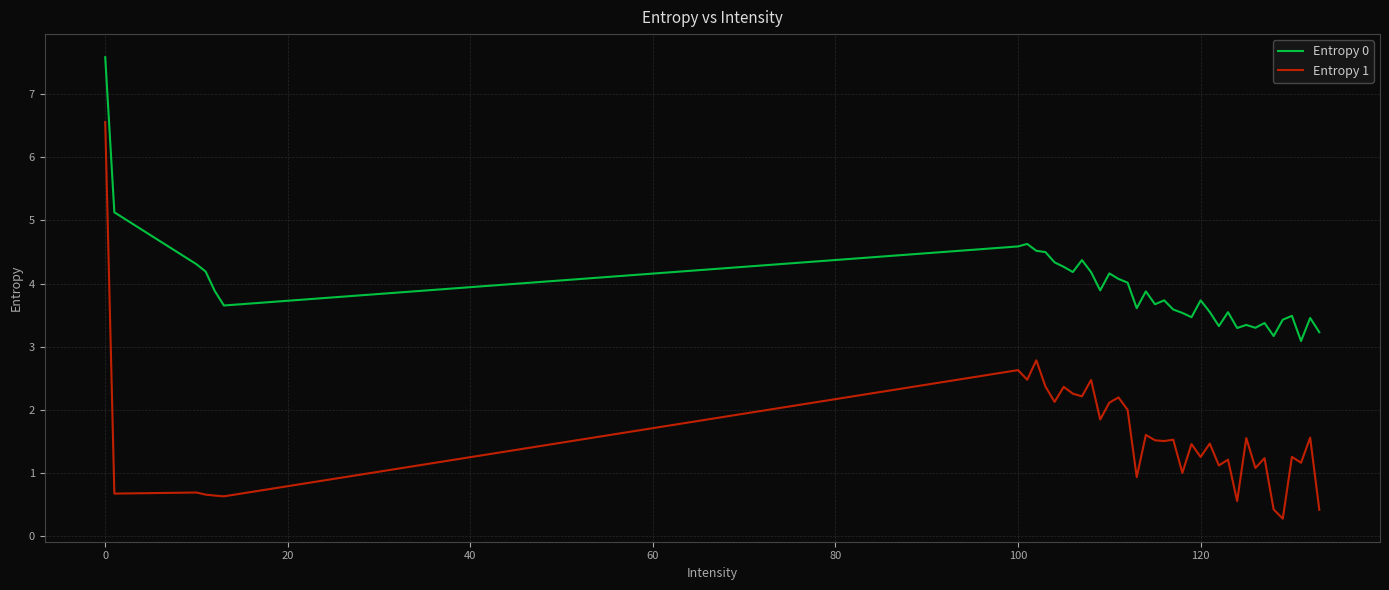

Which series has the largest total across all categories?

Entropy 0